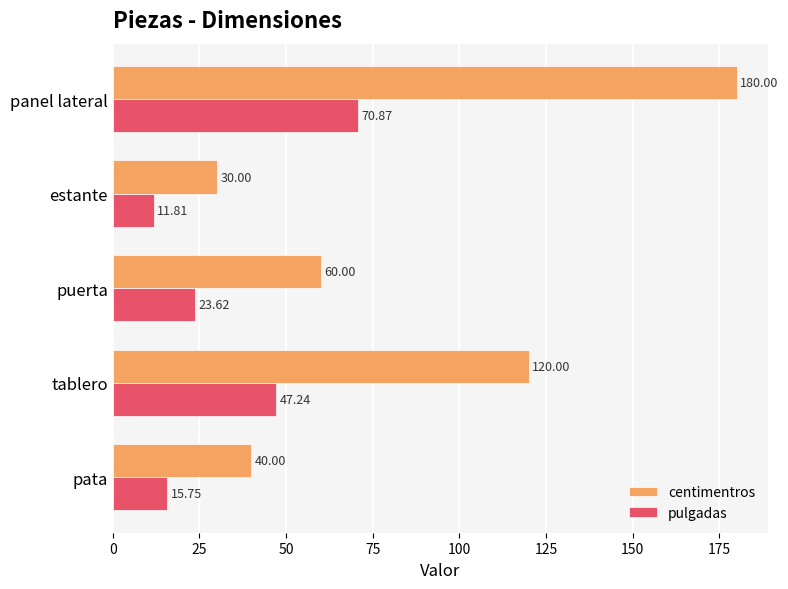

How many data points does each series have?

5